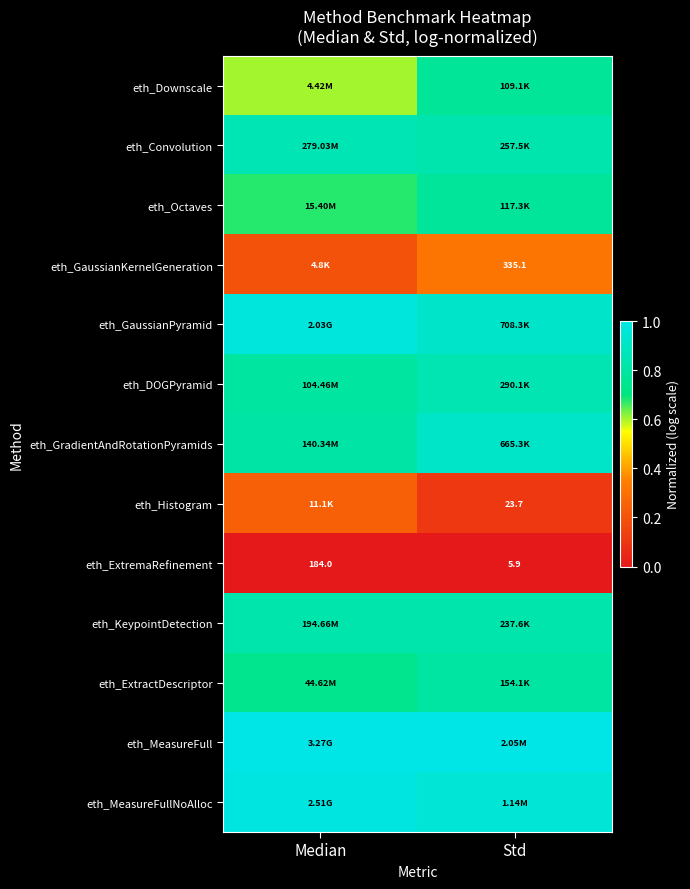

At which label is eth_ExtremaRefinement closest to 94?

Std